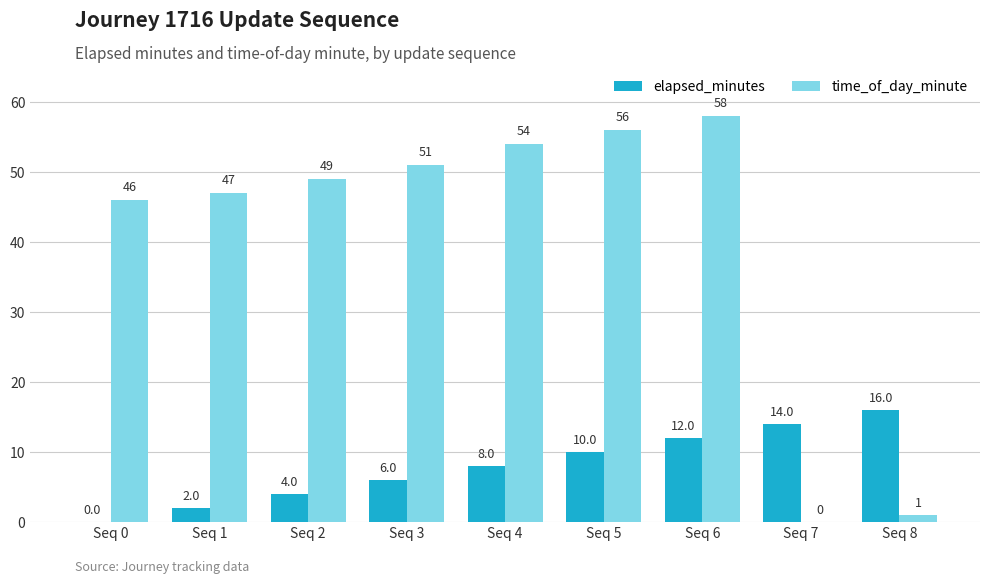

Is it true that elapsed_minutes equals 13 at Seq 4?

False